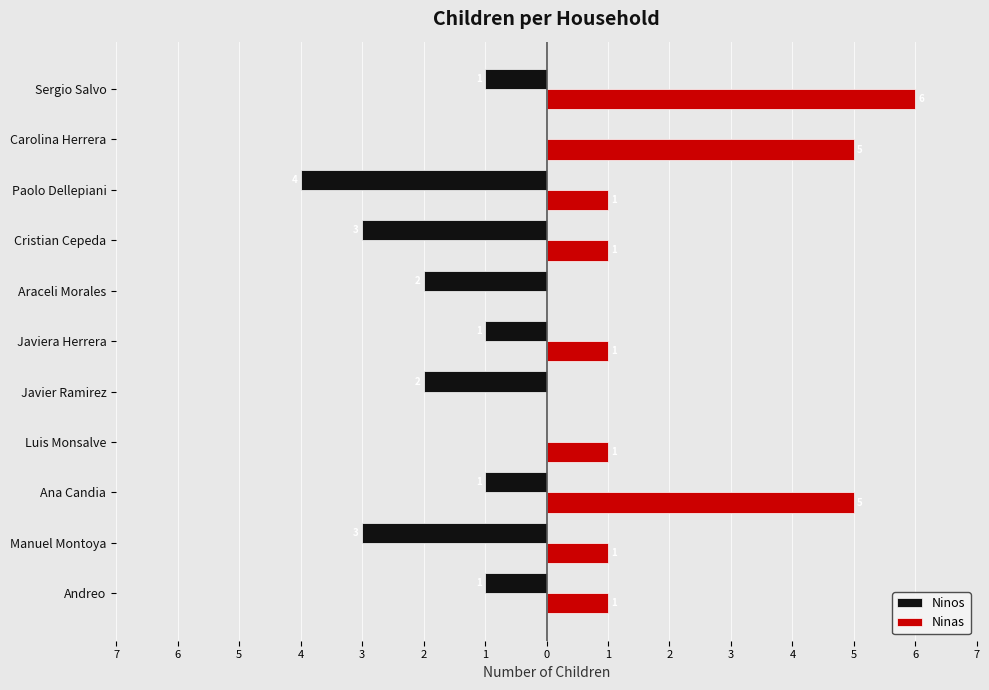

What are all the series names shown in the legend?

Ninos, Ninas